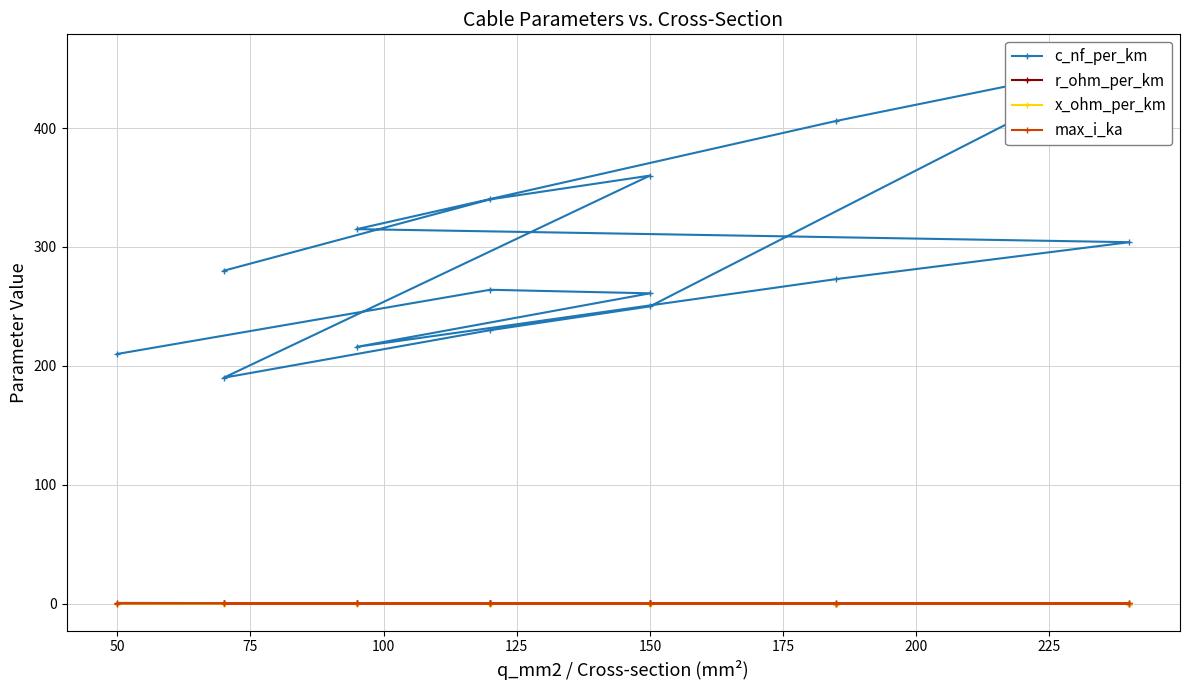

What are all the series names shown in the legend?

c_nf_per_km, r_ohm_per_km, x_ohm_per_km, max_i_ka